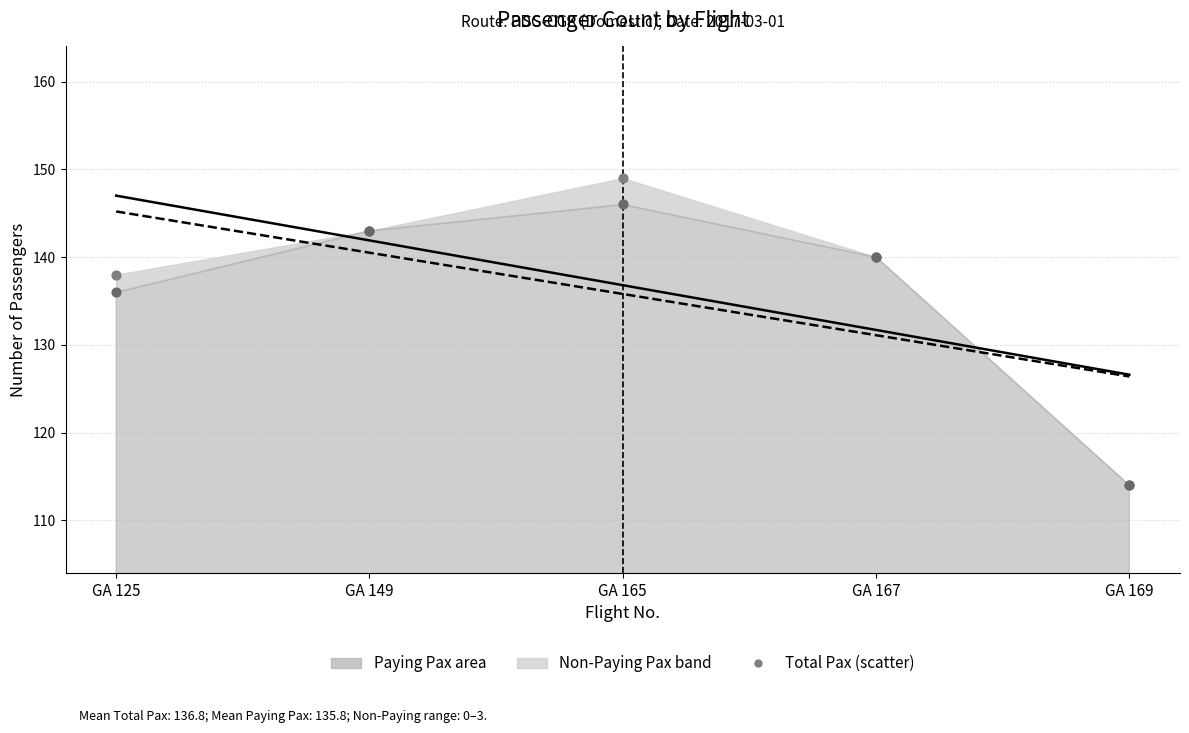

Which series contains the lowest Y value?

Paying Pax